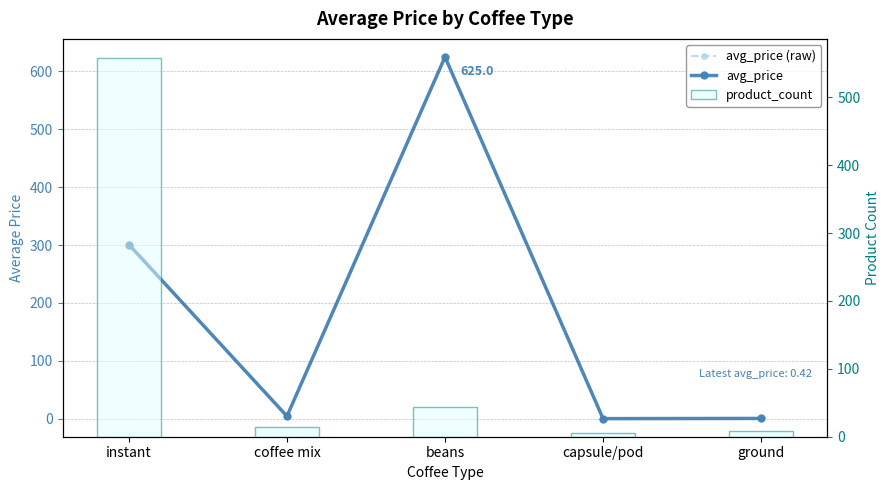

True or false: avg_price has a value of 0.1 at capsule/pod.

True